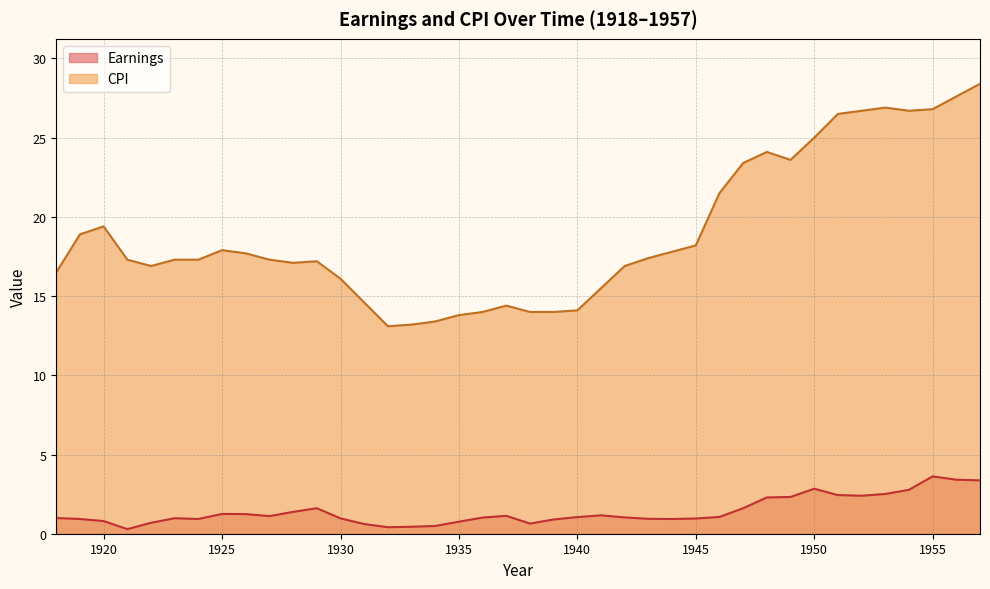

What value does the CPI series have at 1936?

14.0